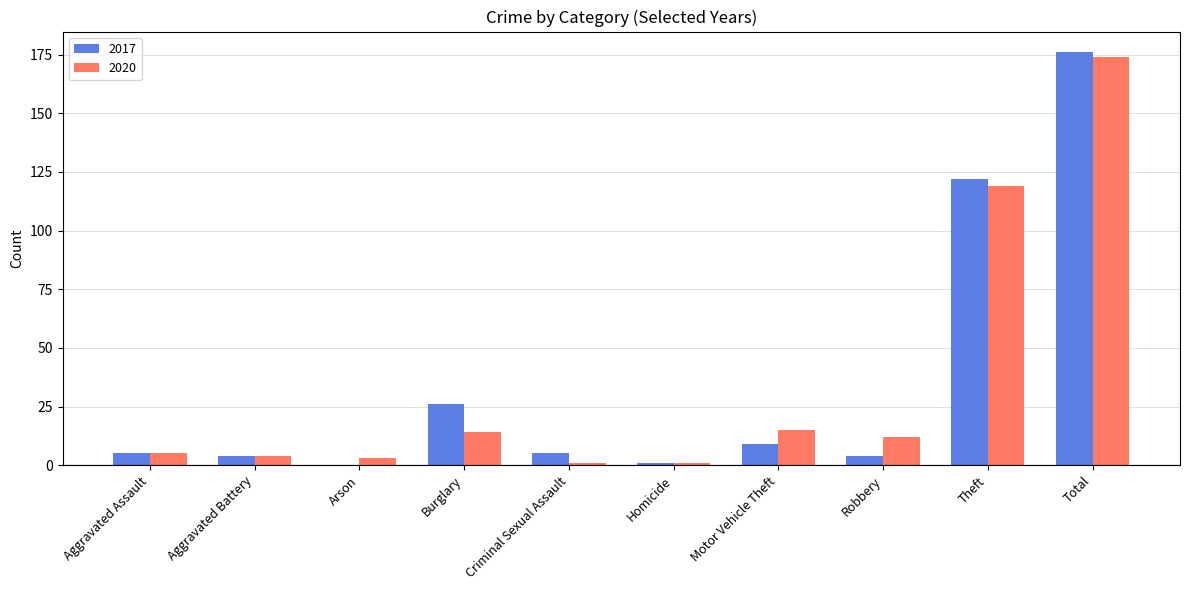

How many groups of bars are there?

10